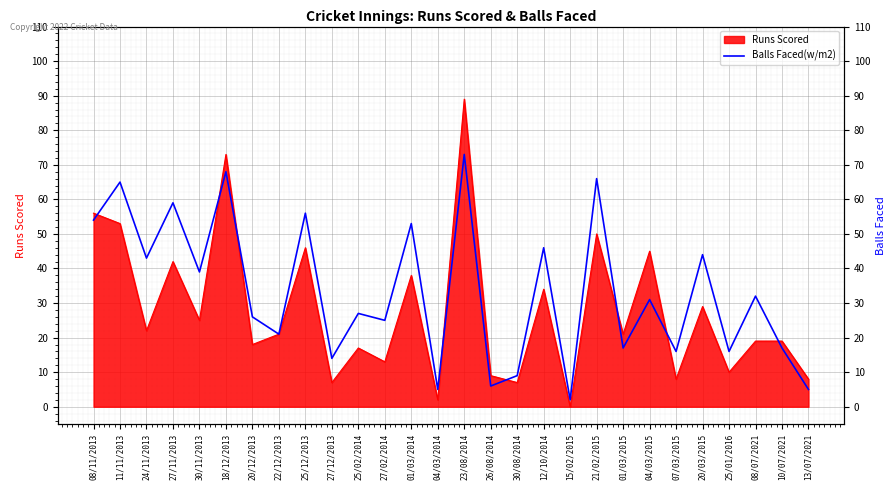

Which category has the lowest value across all series?

15/02/2015